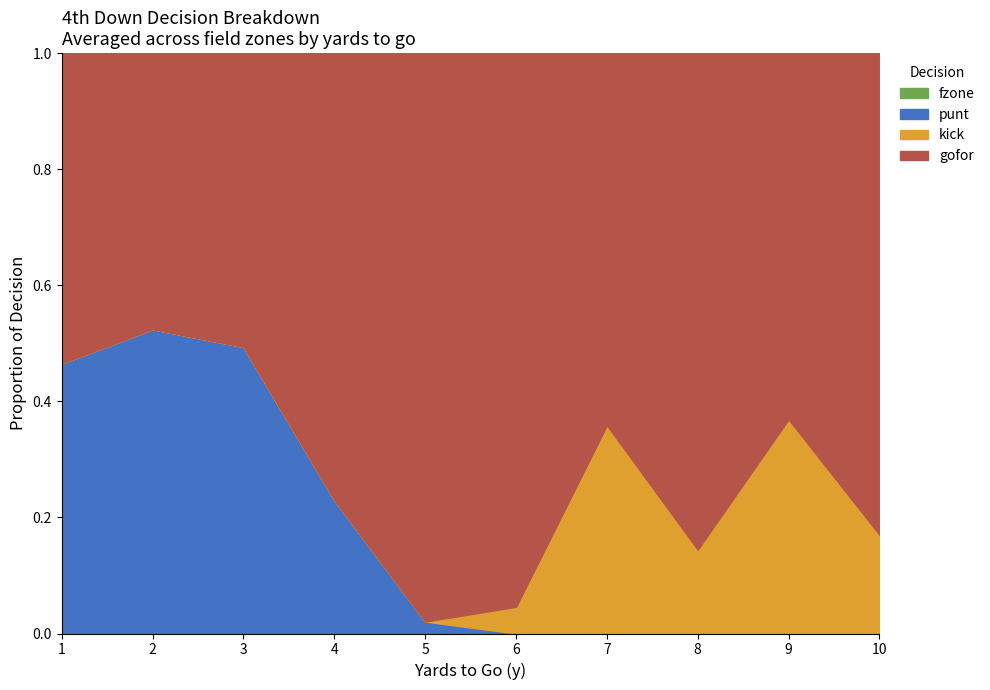

True or false: punt and fzone cross at least once.

False